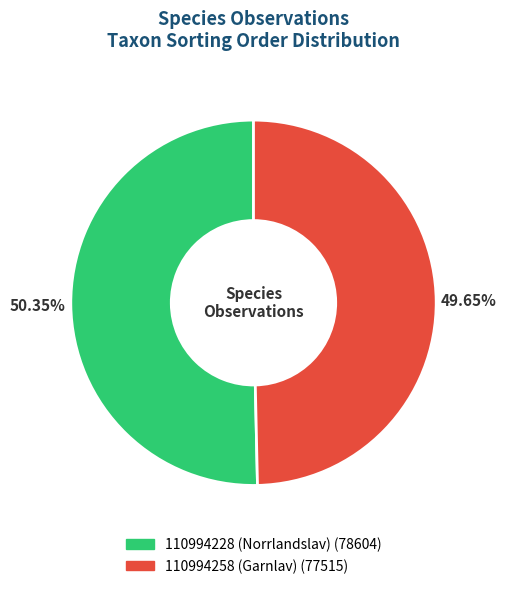

Approximately how many times larger is the value at 110994258 (Garnlav) compared to 110994228 (Norrlandslav)?

1.0